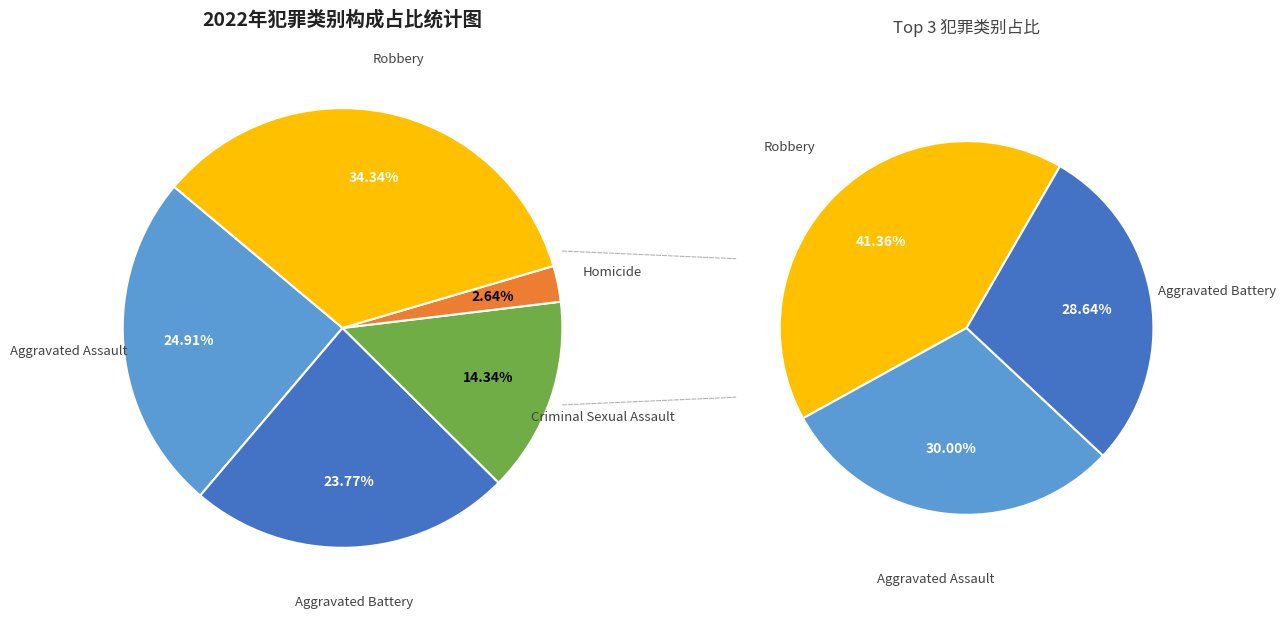

Which has a higher value, Robbery or Homicide?

Robbery